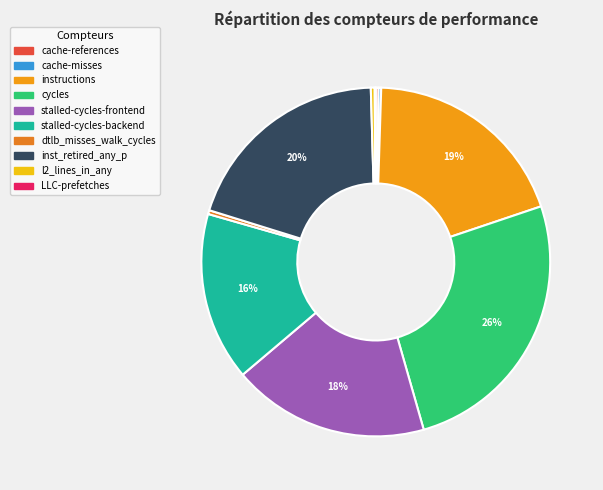

Count the number of slices in the pie.

10